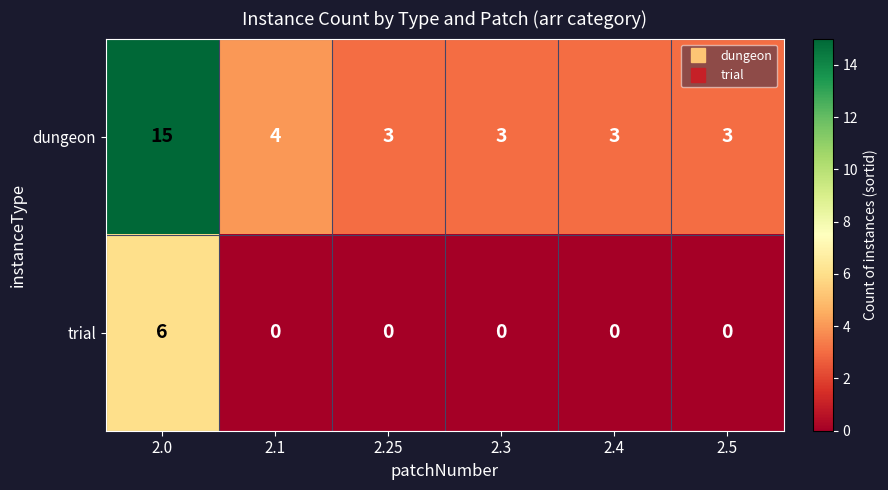

At how many categories does at least one series exceed 0?

6